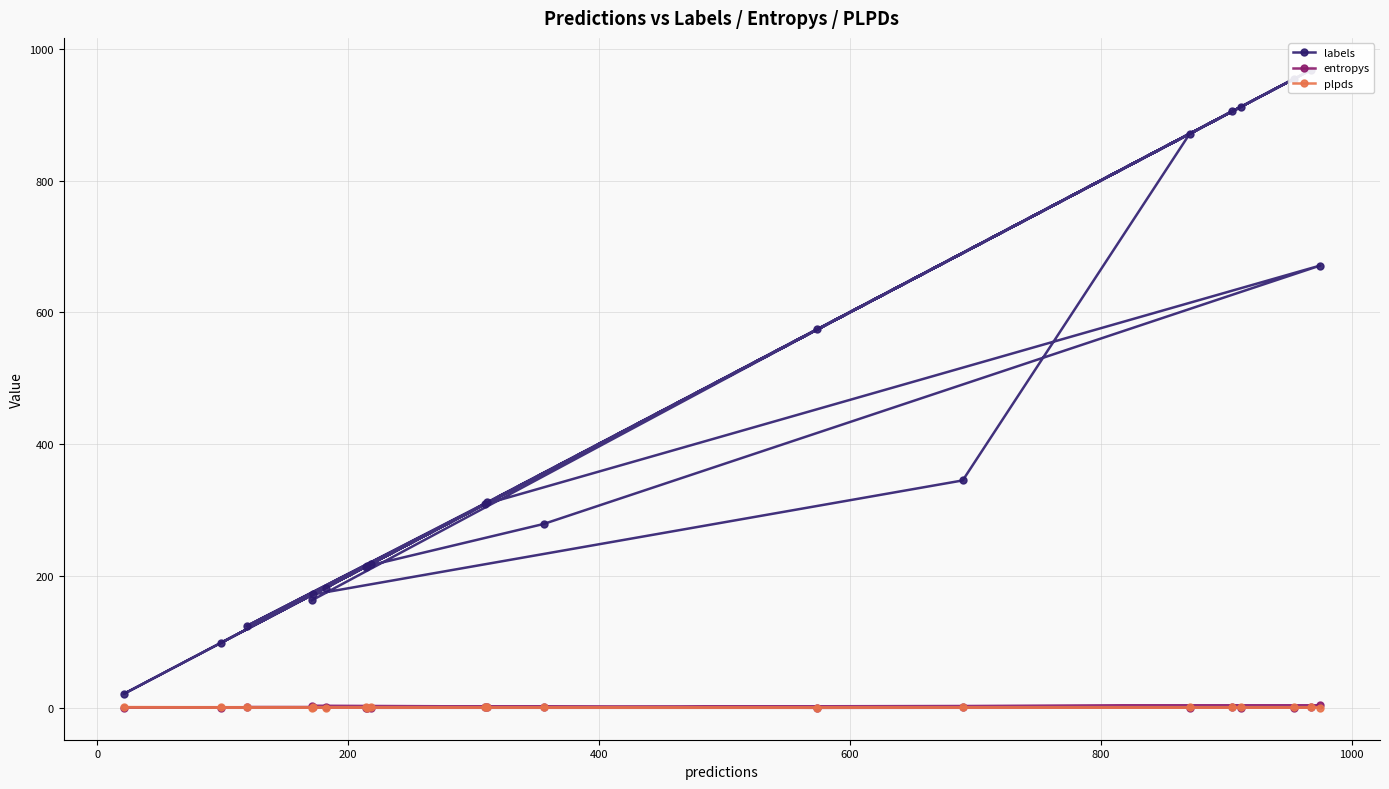

In entropys, how many points are lower than both neighbors (excluding endpoints)?

5